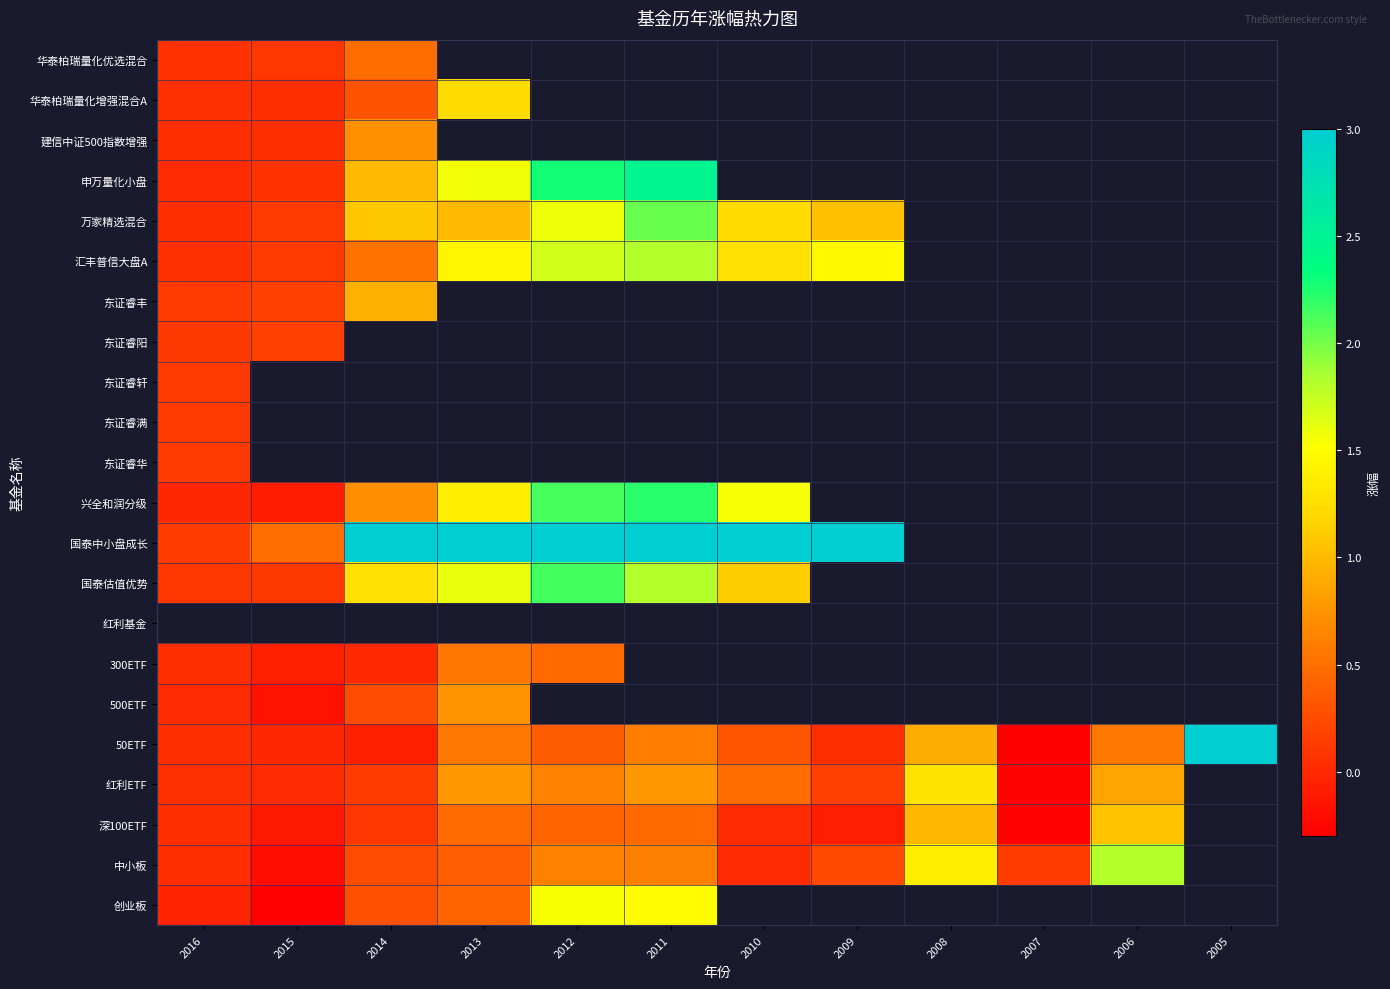

Count the number of categories in the chart.

12